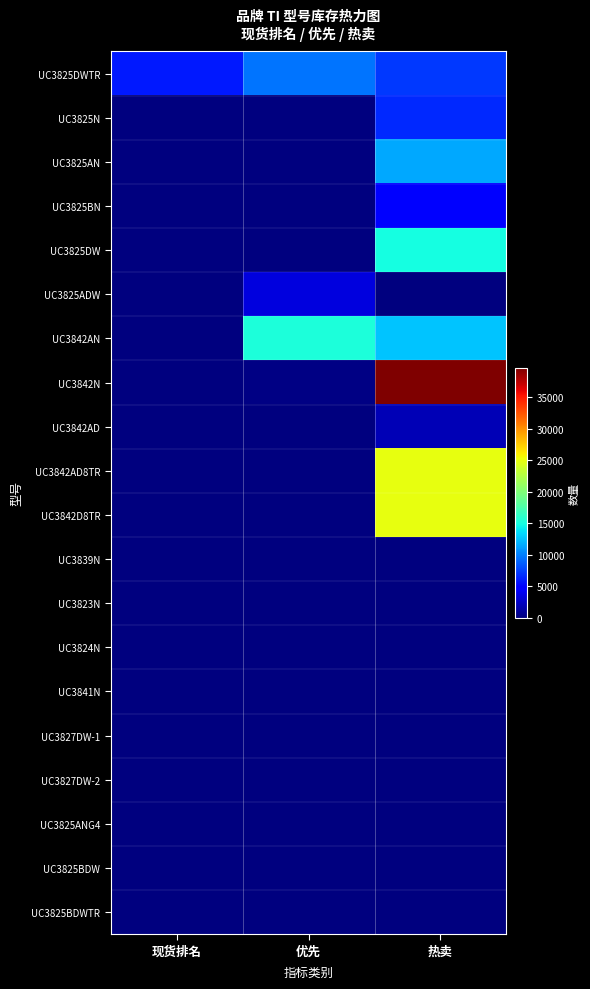

Which series has the widest spread of values?

UC3842N